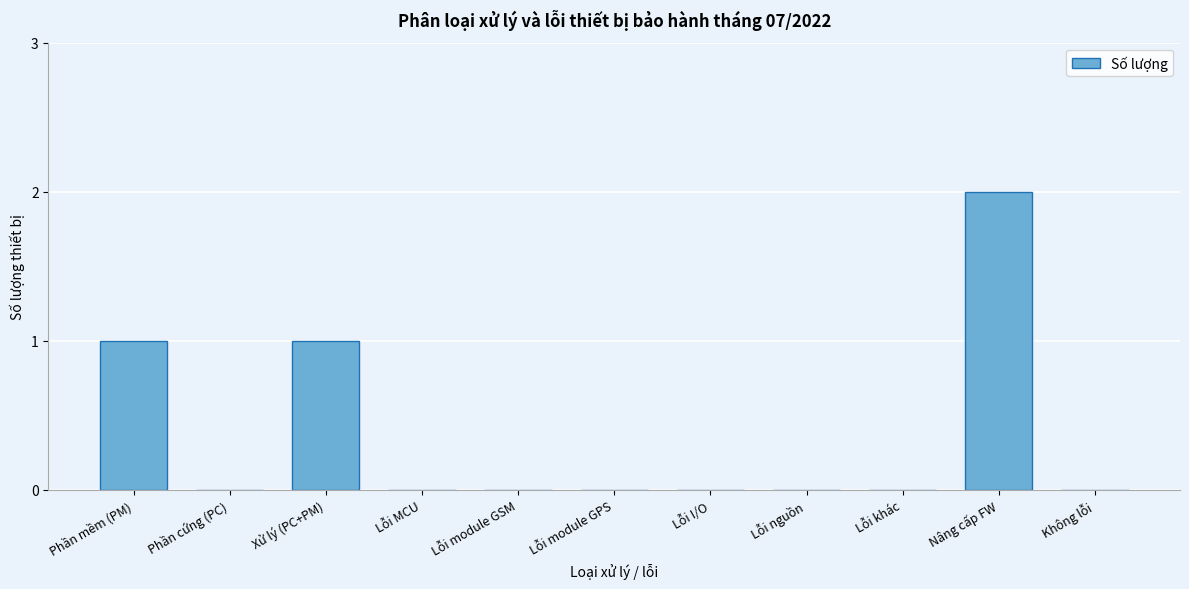

Reading left to right, list all the values displayed in this chart.

Phần mềm (PM)=1	Phần cứng (PC)=0	Xử lý (PC+PM)=1	Lỗi MCU=0	Lỗi module GSM=0	Lỗi module GPS=0	Lỗi I/O=0	Lỗi nguồn=0	Lỗi khác=0	Nâng cấp FW=2	Không lỗi=0